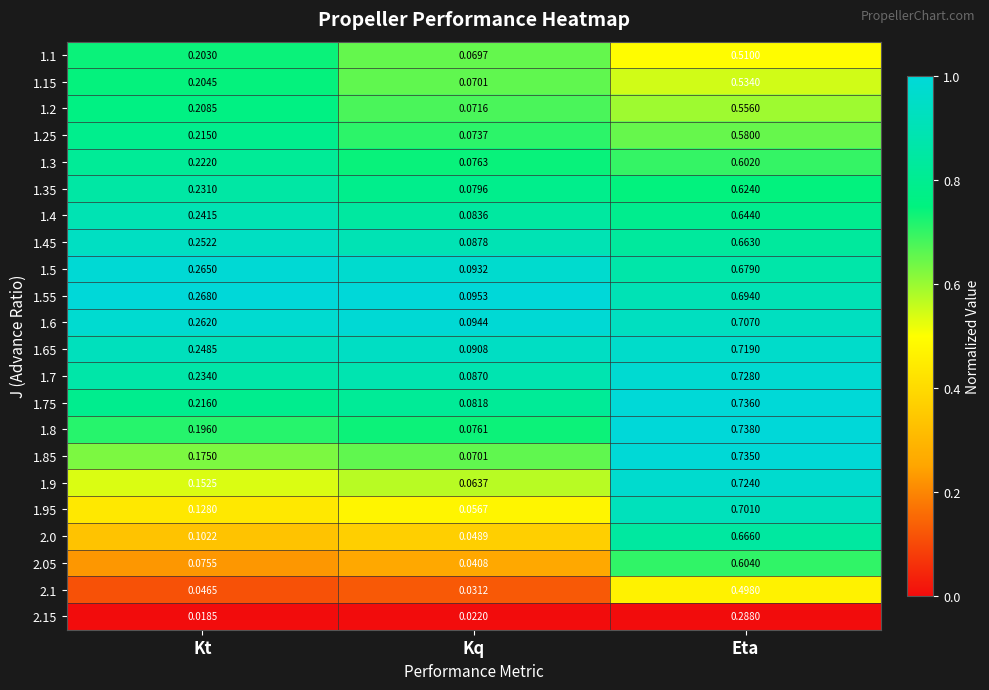

Between Kq and Eta, which series saw the biggest shift?

1.85